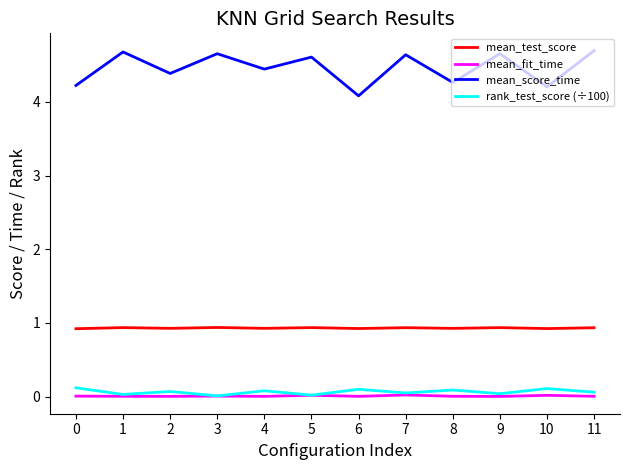

What are all the series names shown in the legend?

mean_test_score, mean_fit_time, mean_score_time, rank_test_score (÷100)